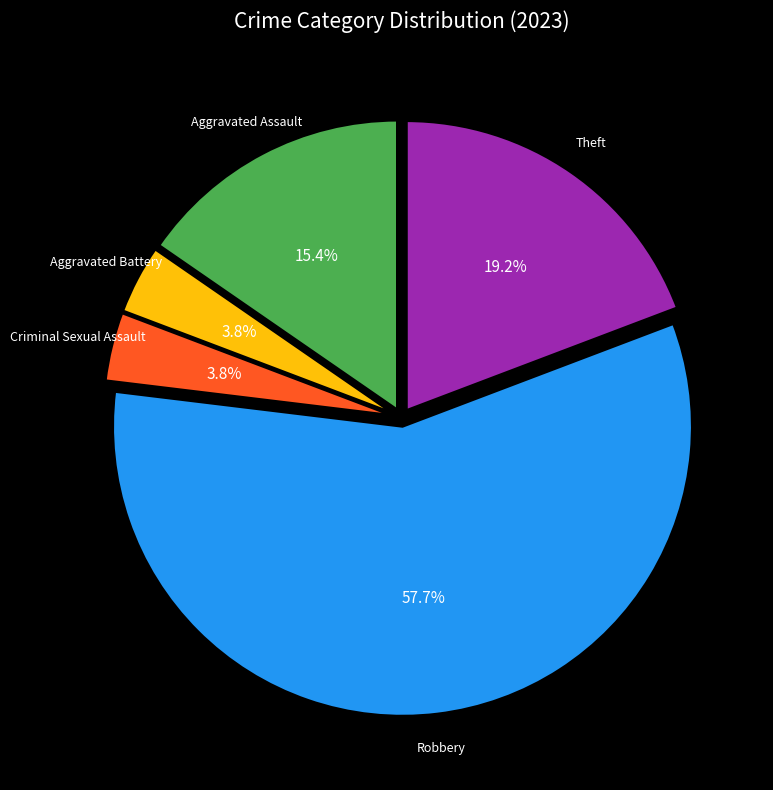

Is there any slice that represents more than half of the pie?

Yes